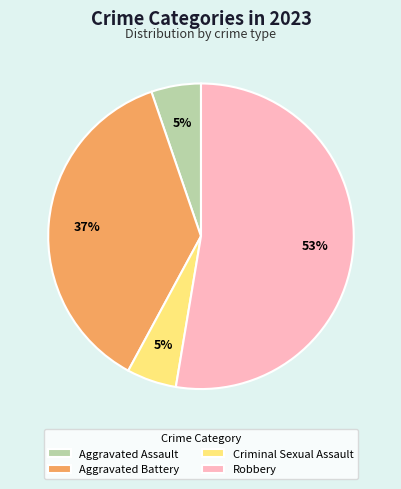

Which slice represents more than half of the pie?

Robbery